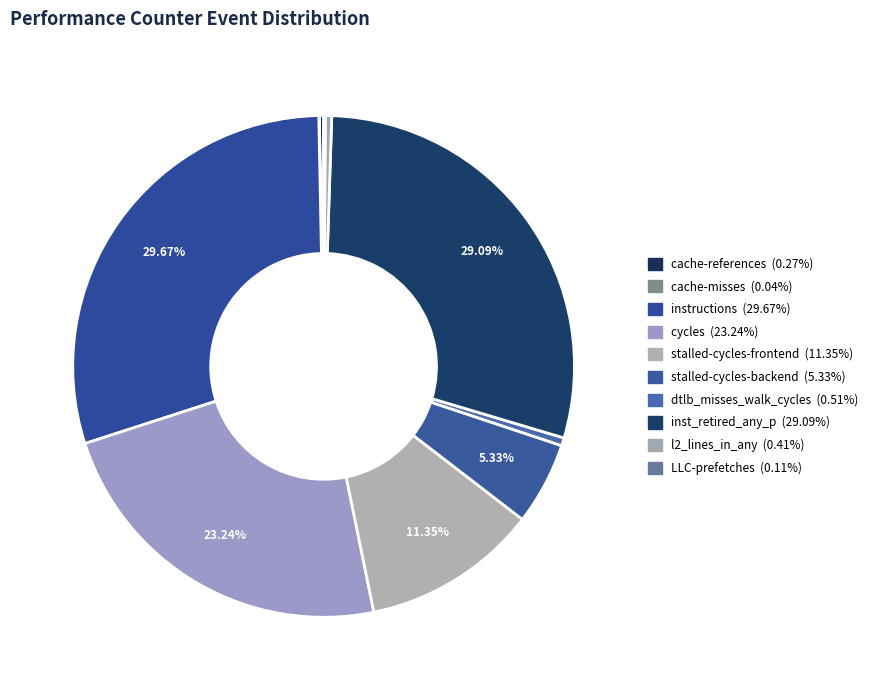

Combined, do stalled-cycles-backend and instructions account for over 50%?

No